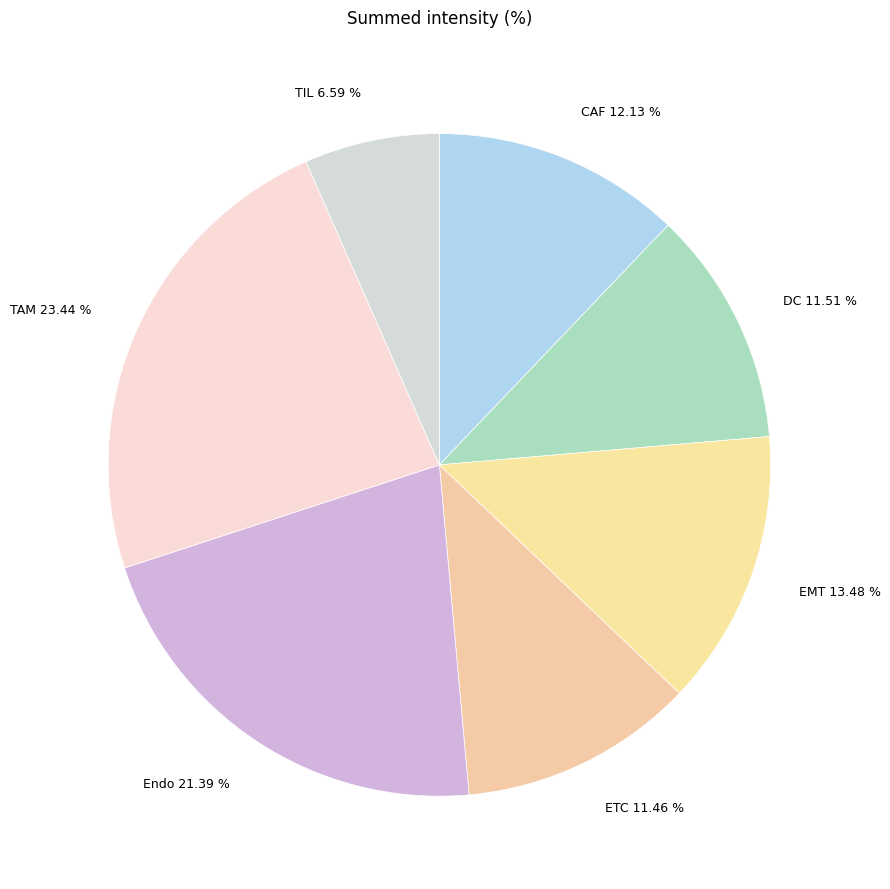

To the nearest percent, what percentage of the pie is TAM?

23%